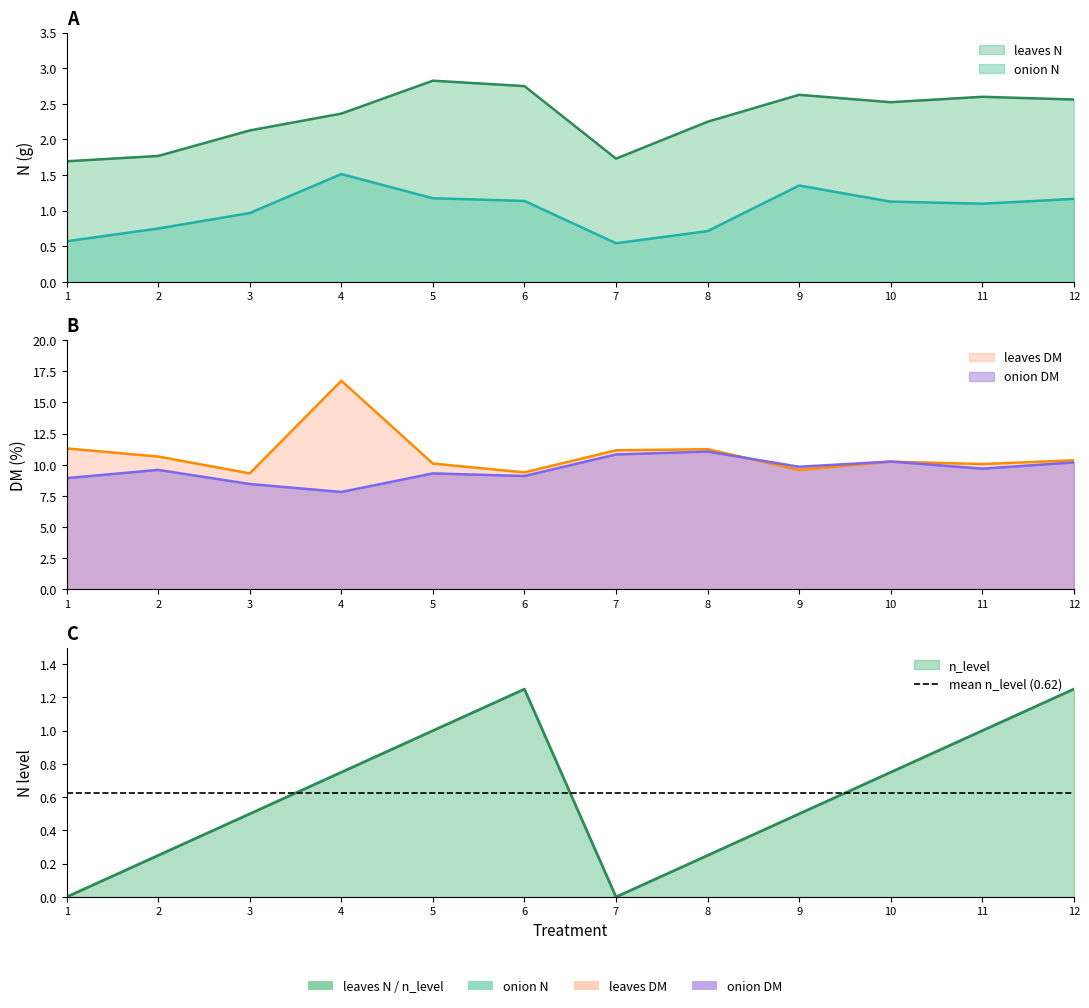

At how many categories does at least one series exceed 13?

1